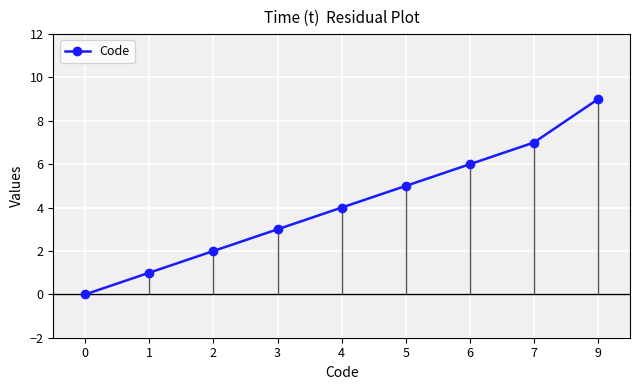

What is the ratio of the value at 4 to the value at 5?

0.8